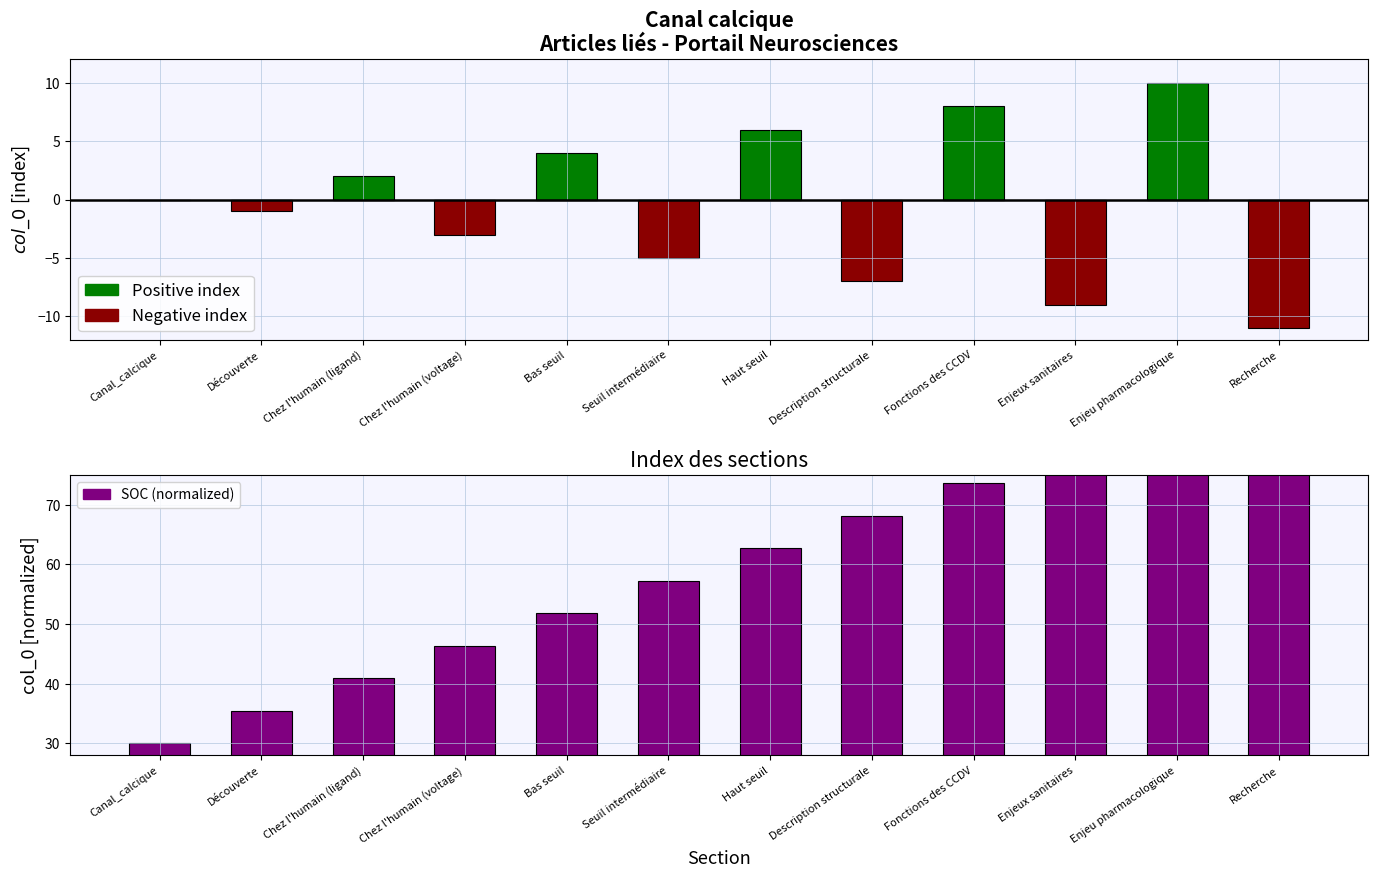

Rank the series at Découverte from highest to lowest value.

SOC, Positive index, Negative index